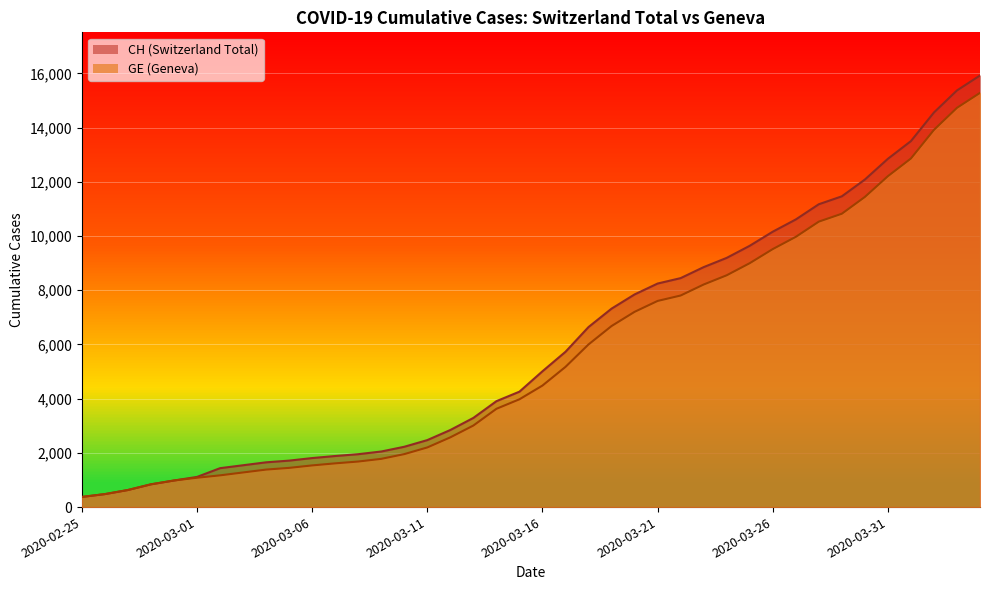

What is the total value across all series at 2020-03-29?

22292